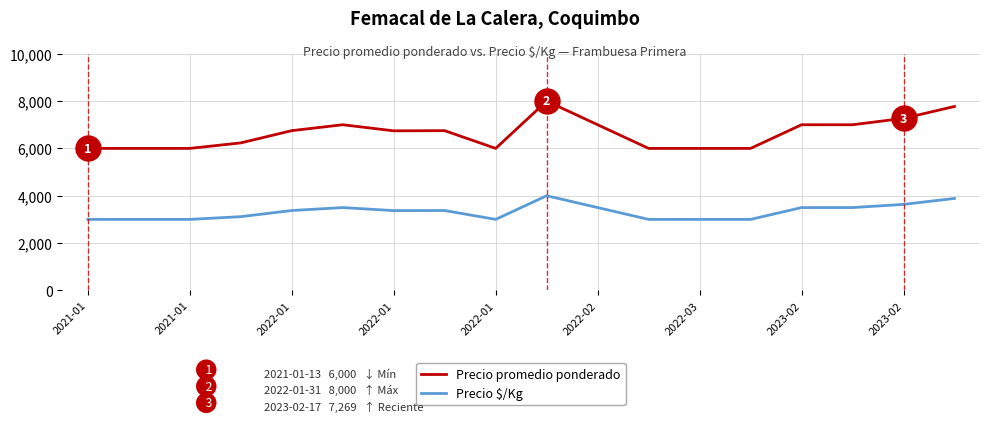

List the series in order of their overall mean, highest first.

Precio promedio ponderado, Precio $/Kg